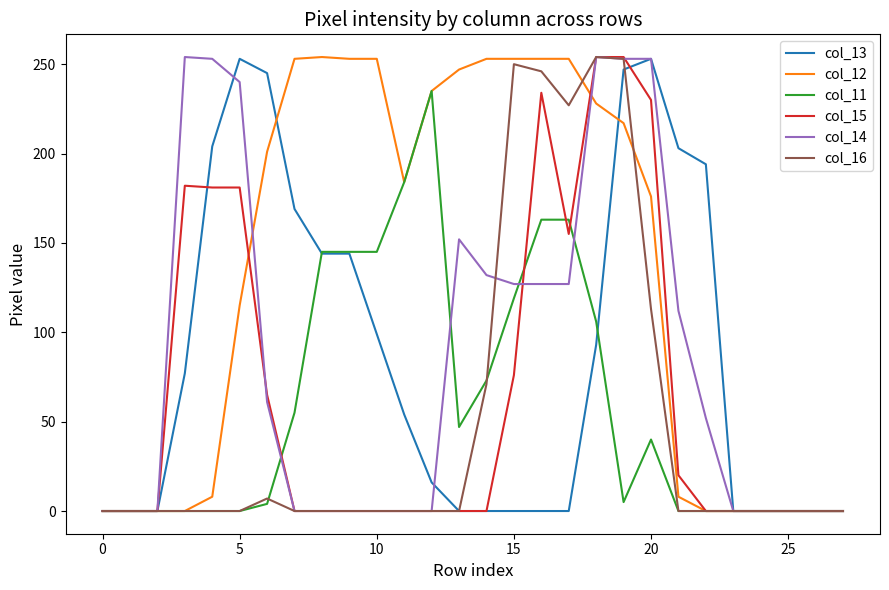

True or false: col_16 has more than 2 interior local peaks.

True